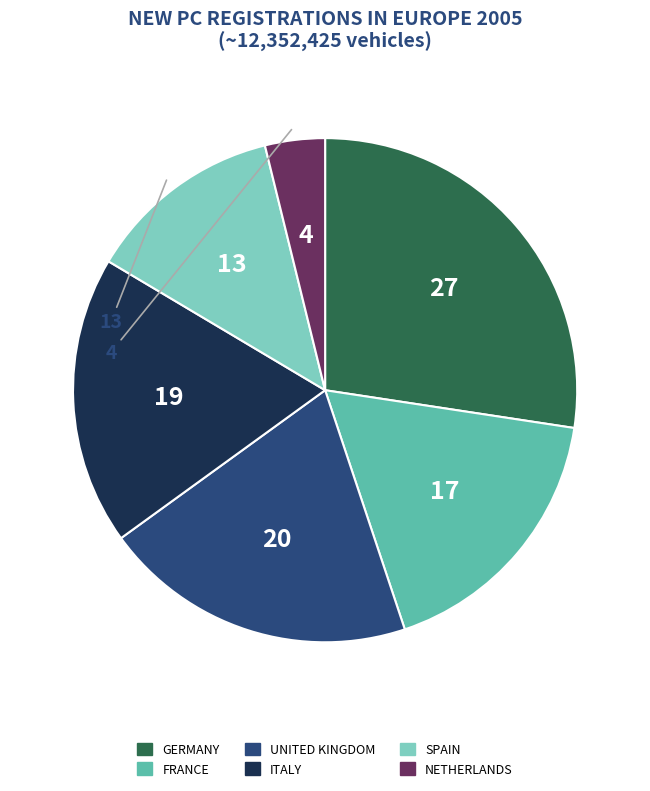

Is there any slice that represents more than half of the pie?

No